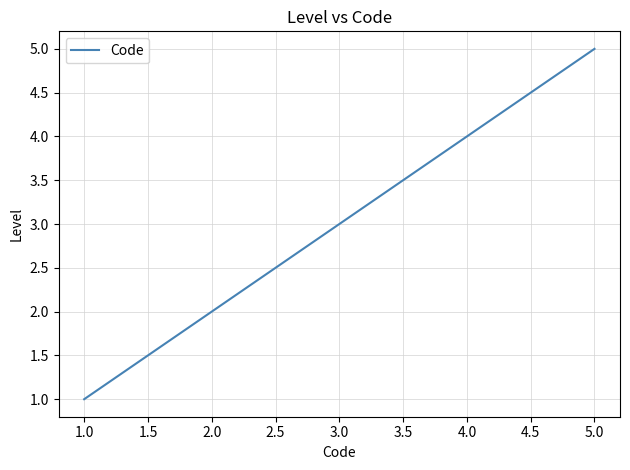

True or false: there are more than 1 points higher than both neighbors.

False